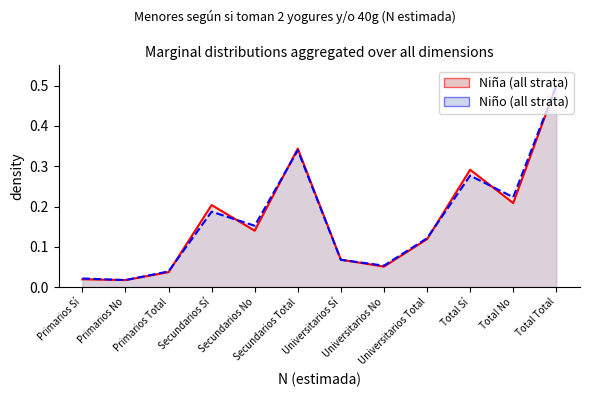

Reading right to left, list all the values displayed in this chart.

Niña N (estimada): Total Total=0.5	Total No=0.2	Total Sí=0.3	Universitarios Total=0.1	Universitarios No=0.1	Universitarios Sí=0.1	Secundarios Total=0.3	Secundarios No=0.1	Secundarios Sí=0.2	Primarios Total=0.0	Primarios No=0.0	Primarios Sí=0.0
Niño N (estimada): Total Total=0.5	Total No=0.2	Total Sí=0.3	Universitarios Total=0.1	Universitarios No=0.1	Universitarios Sí=0.1	Secundarios Total=0.3	Secundarios No=0.2	Secundarios Sí=0.2	Primarios Total=0.0	Primarios No=0.0	Primarios Sí=0.0